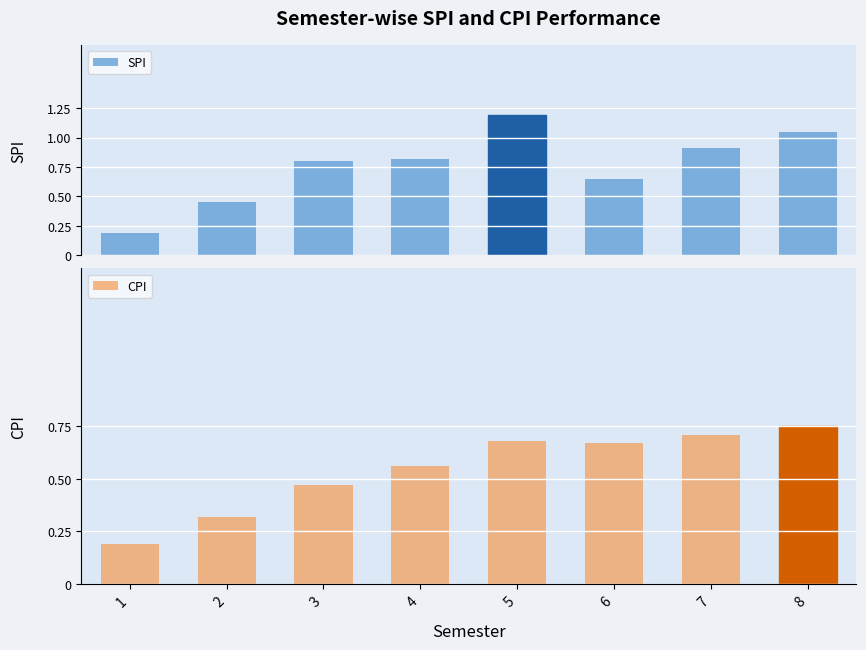

Reading left to right, what are all the values shown in this chart?

SPI: 0.2	0.4	0.8	0.8	1.2	0.7	0.9	1.1
CPI: 0.2	0.3	0.5	0.6	0.7	0.7	0.7	0.8